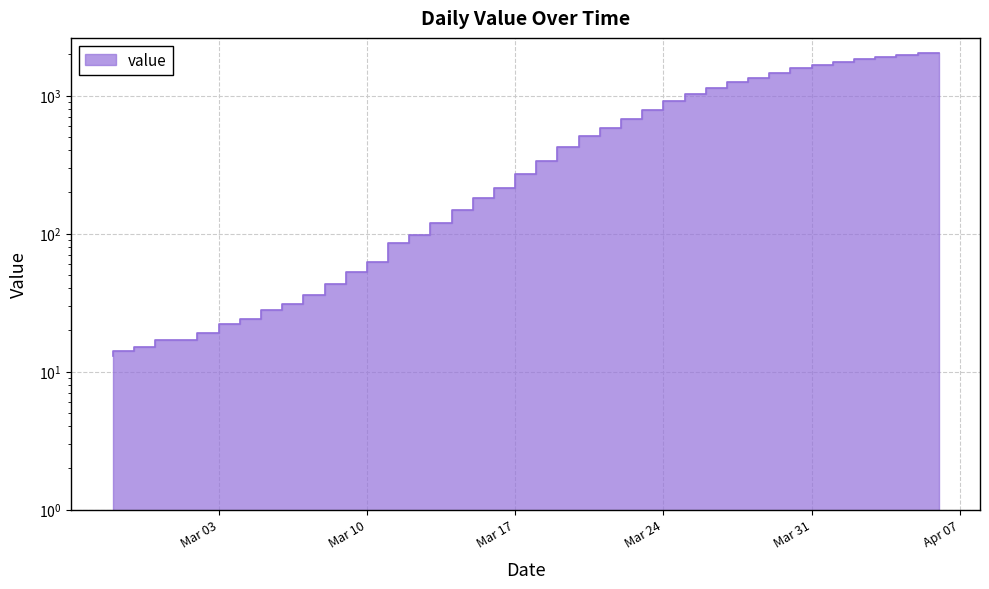

What is the label of the 10th point from the right?

2020-03-28